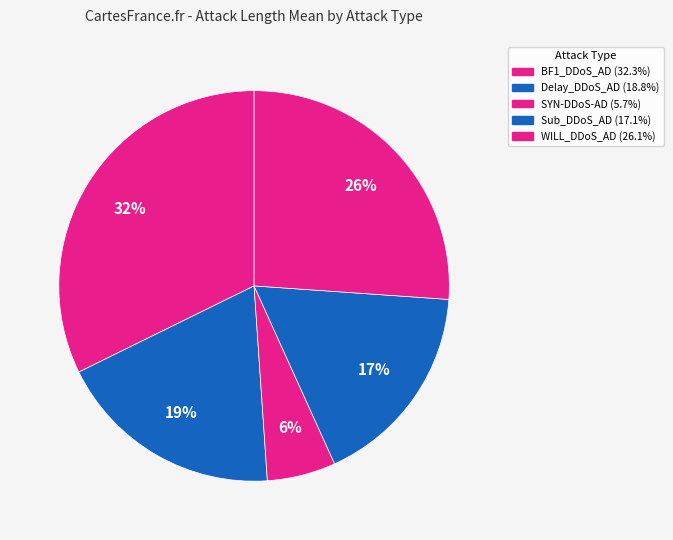

How many segments does this pie chart have?

5